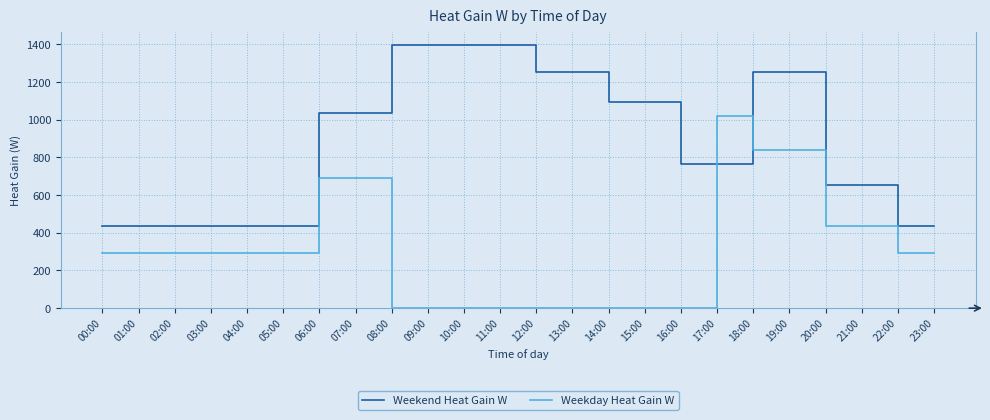

What is the difference between the Weekday Heat Gain W values at 09:00 and 01:00?

291.2